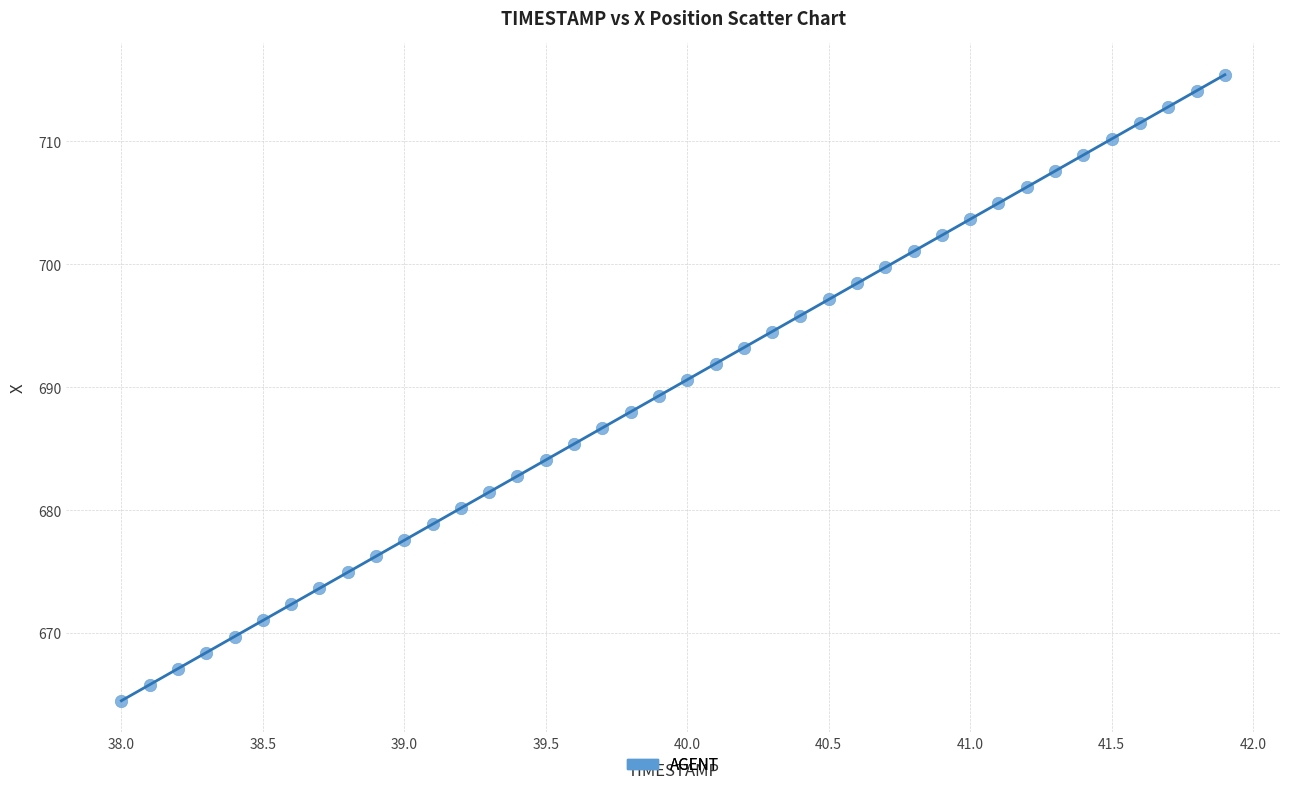

What is the range of X values (max minus min)?

3.9